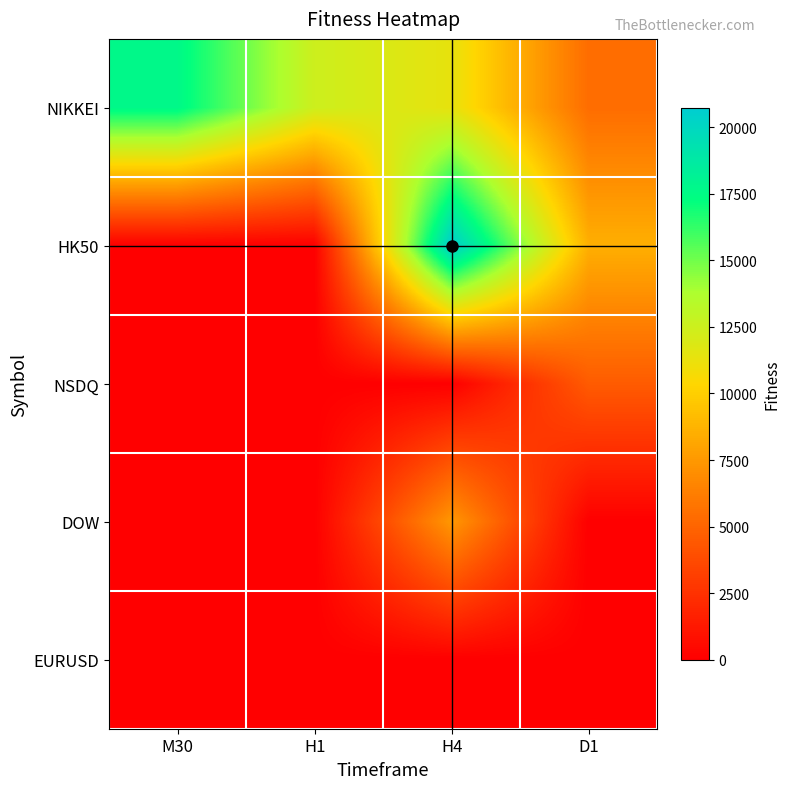

How many distinct data groups are displayed?

5